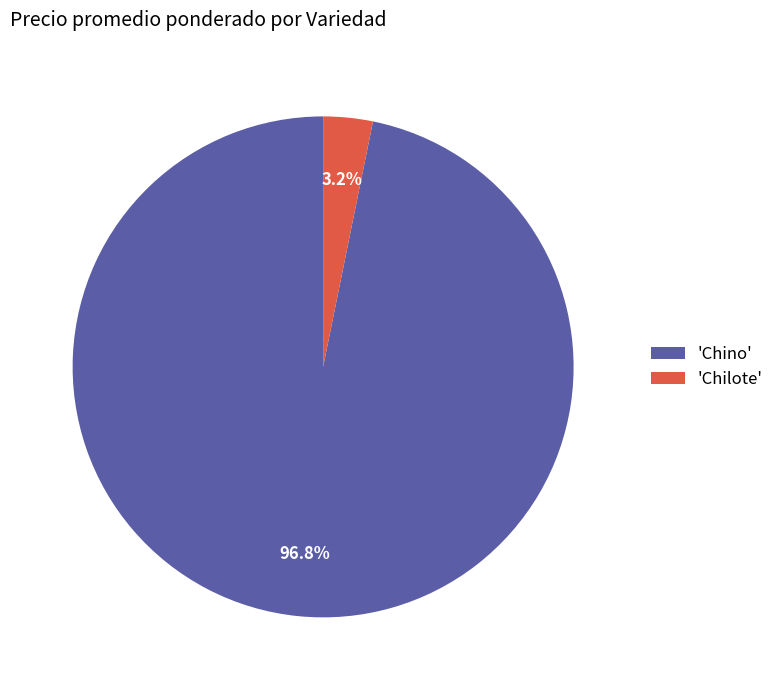

Which slice is the smallest?

'Chilote'